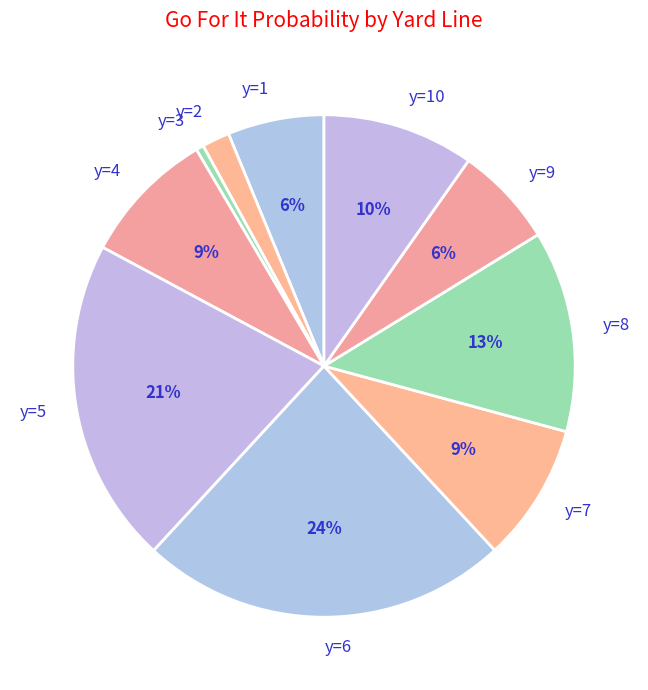

To the nearest percent, what percentage of the pie is y=5?

21%